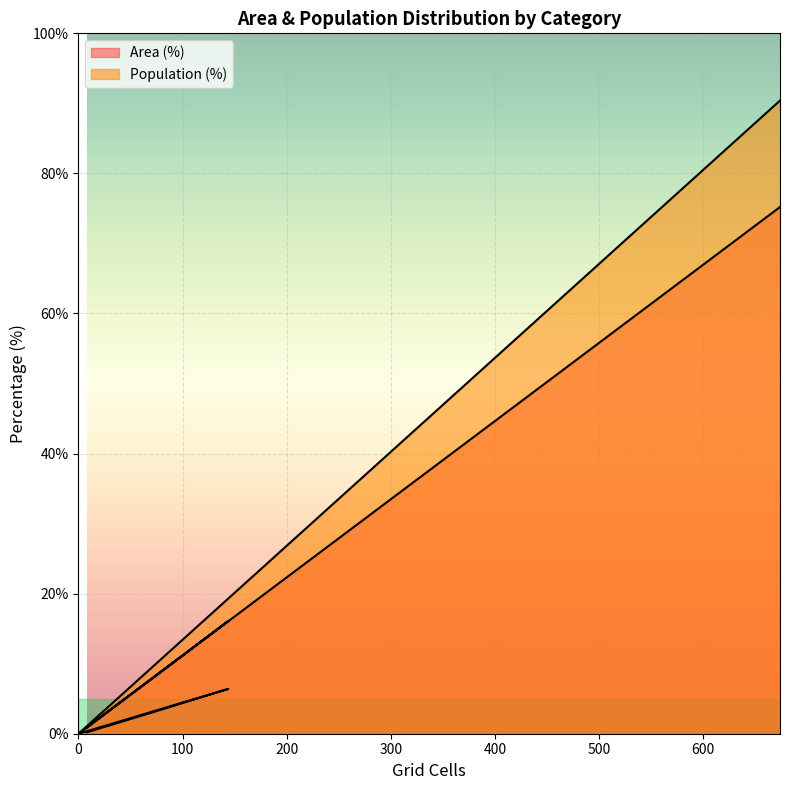

How many data points in Population (%) are above 3?

2